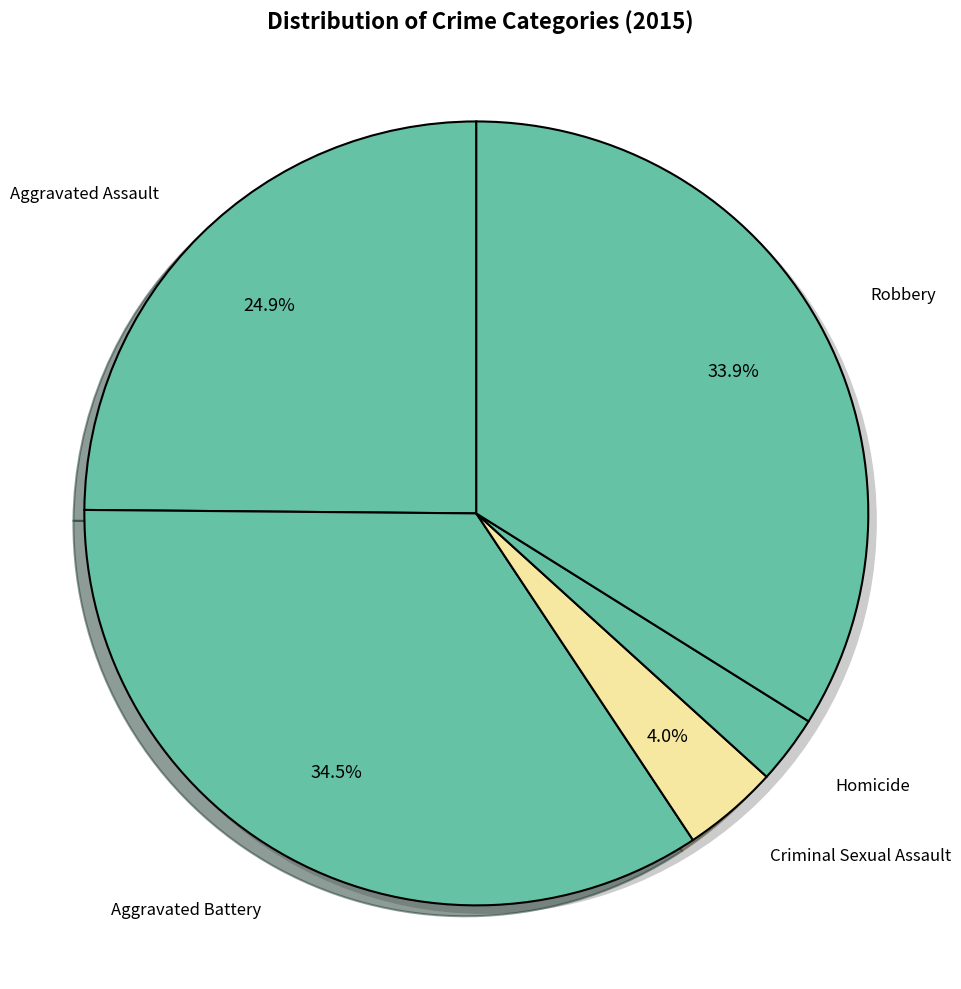

Rank the categories by value from lowest to highest.

Homicide, Criminal Sexual Assault, Aggravated Assault, Robbery, Aggravated Battery